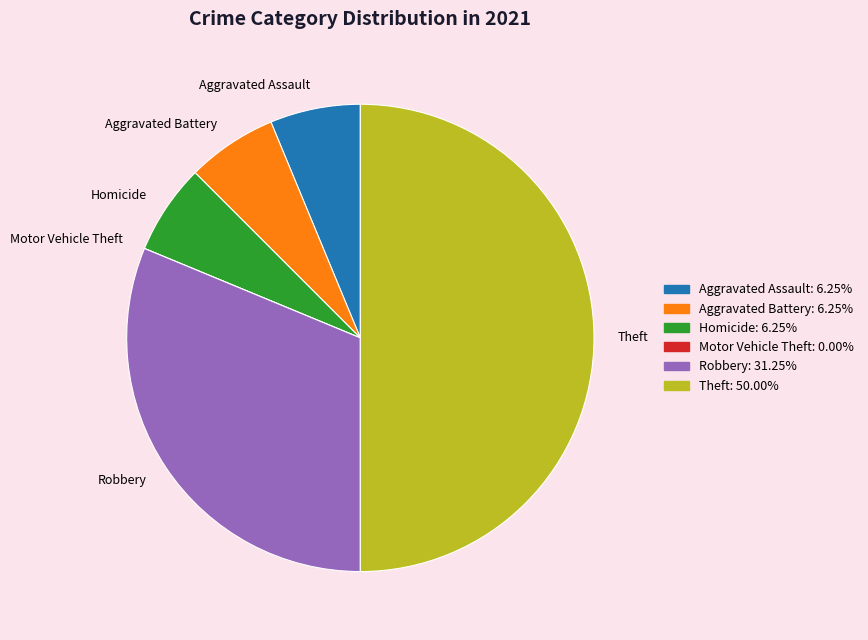

What is the ratio of the value at Robbery to the value at Homicide?

5.0